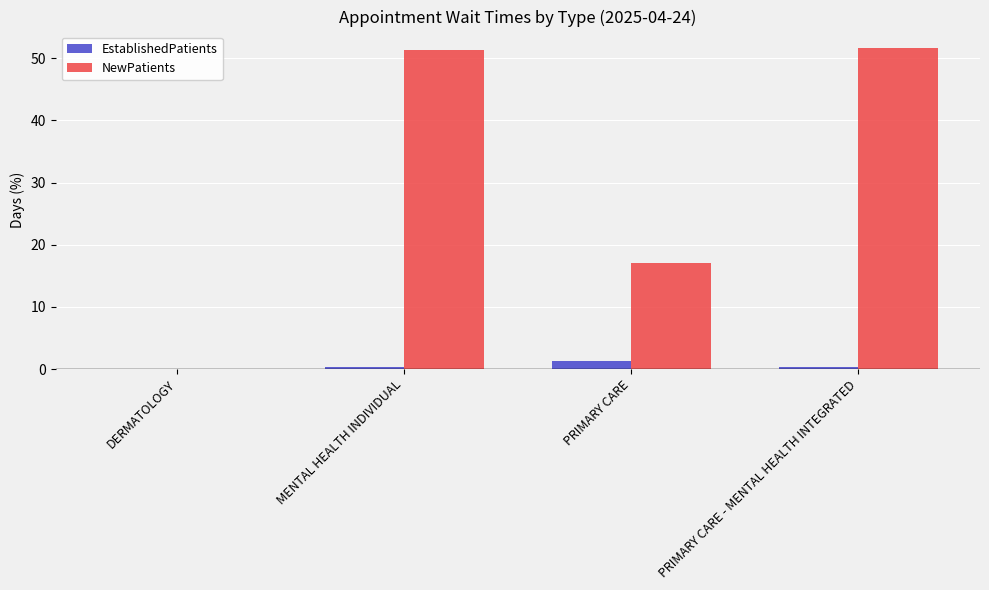

Where is NewPatients nearest to the value 25?

PRIMARY CARE